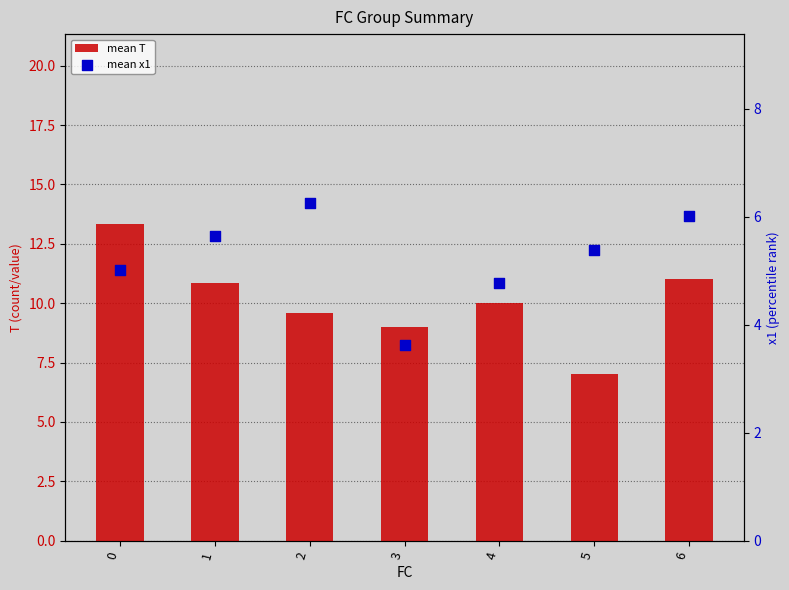

Which series has the widest spread of Y values?

mean T